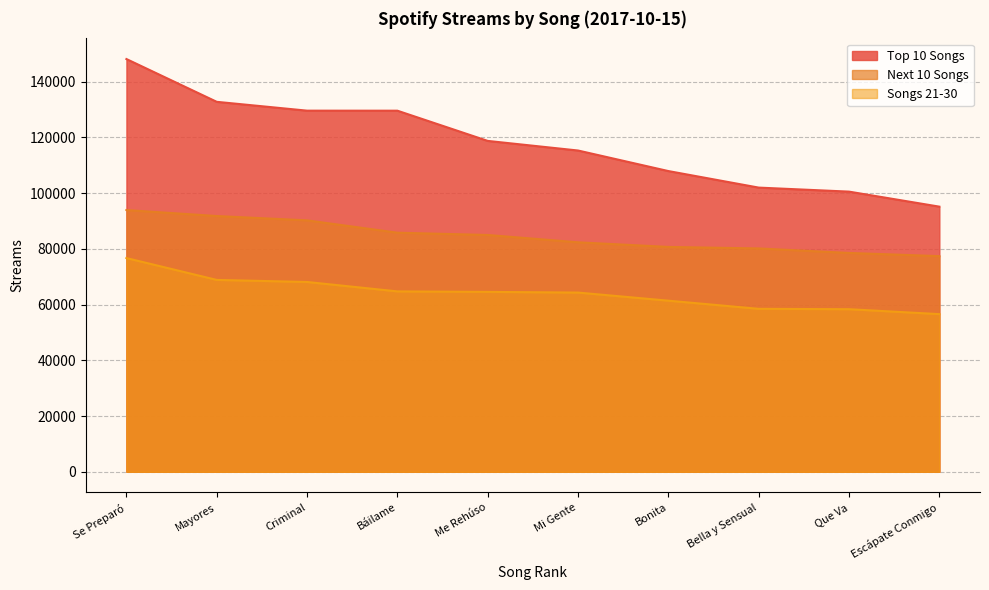

What is the label of the 4th point from the right?

Bonita